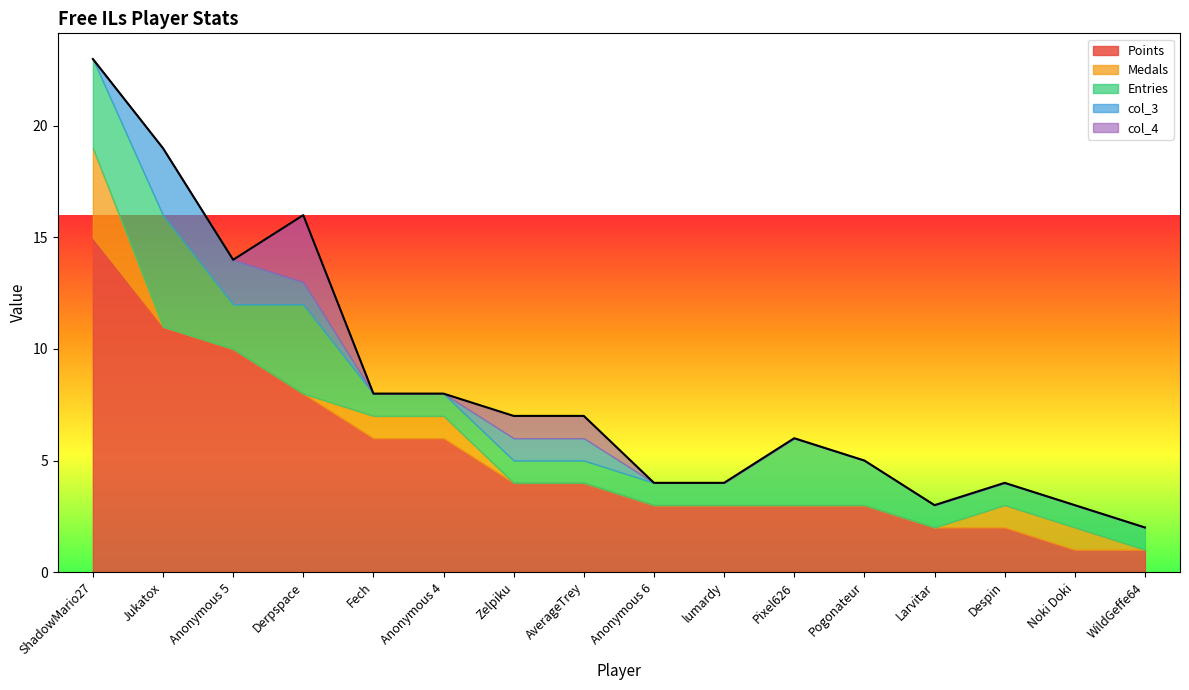

What is the label of the 13th point from the left?

Larvitar